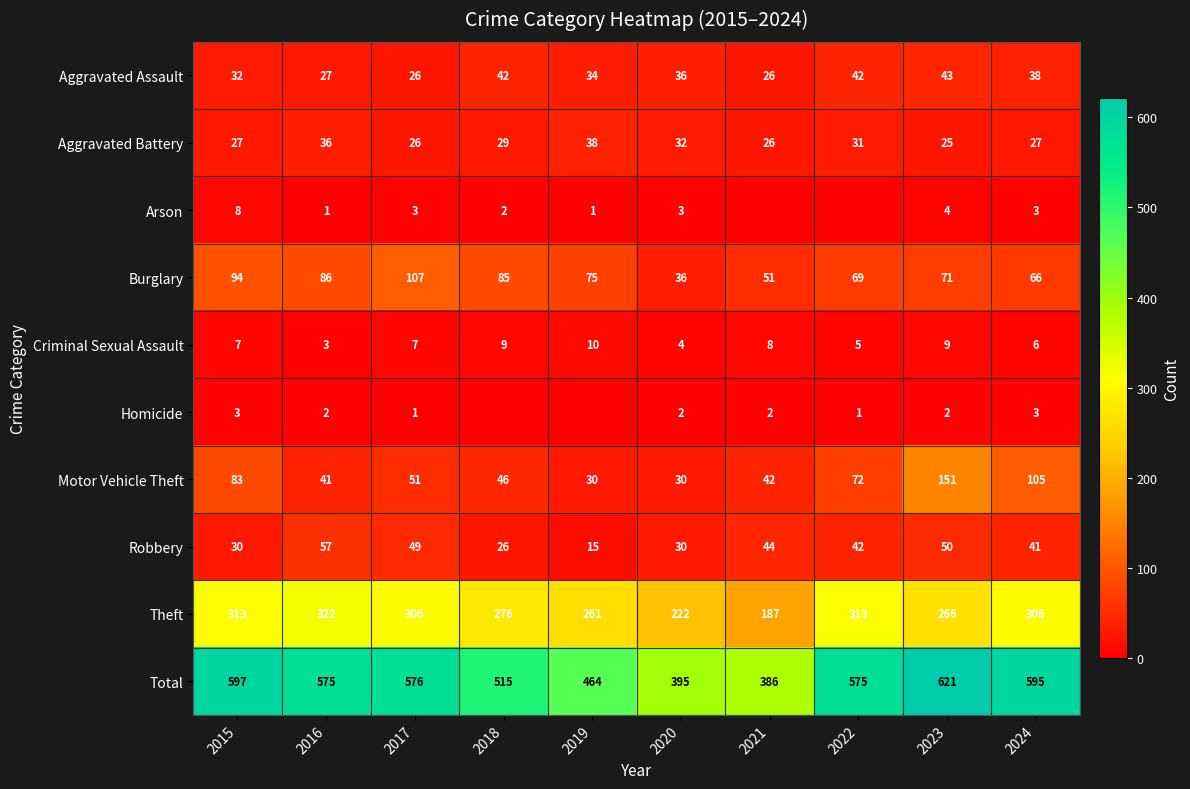

Which has a higher value, 2018 or 2016?

2018